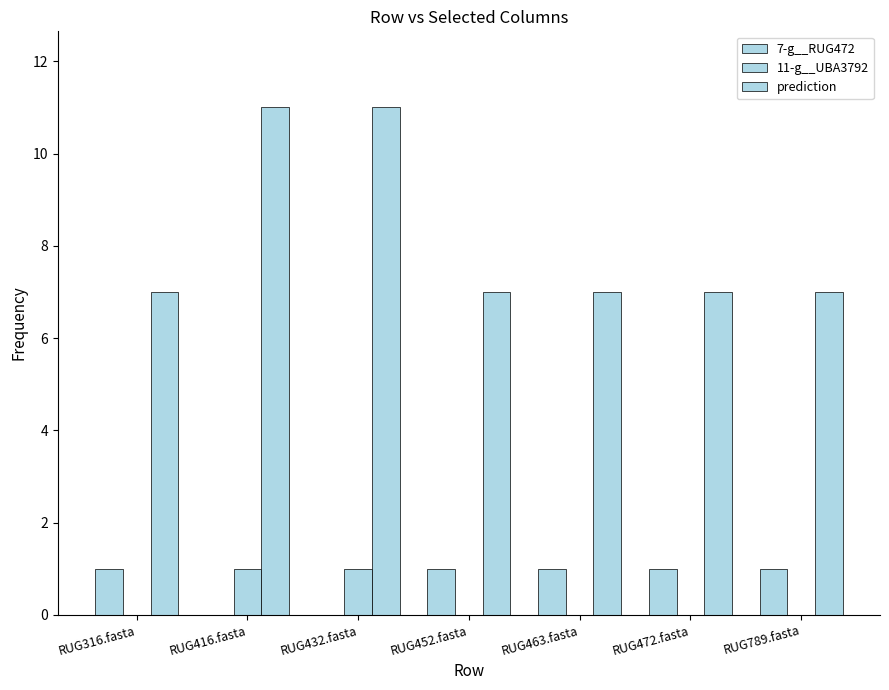

How many groups of bars are there?

7